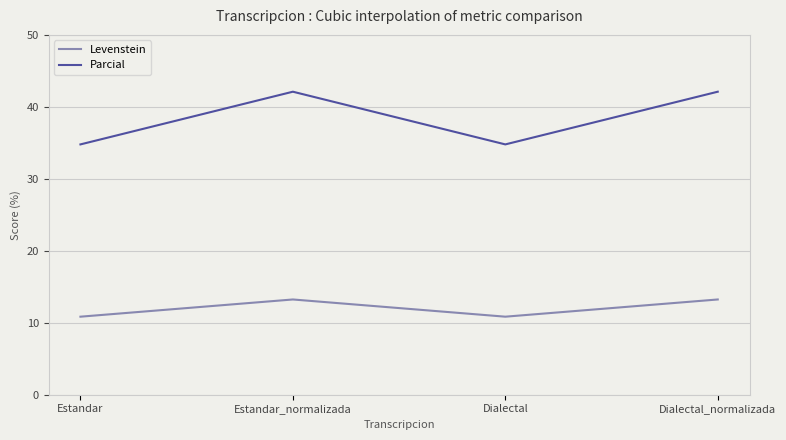

What position from the left is Estandar?

1